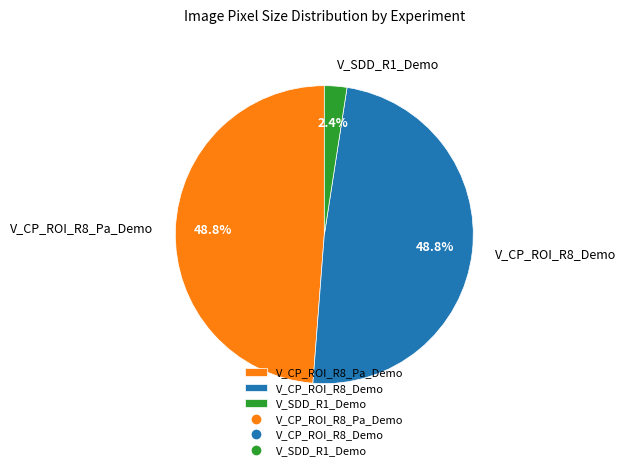

Does V_CP_ROI_R8_Demo represent more than half of the total?

No